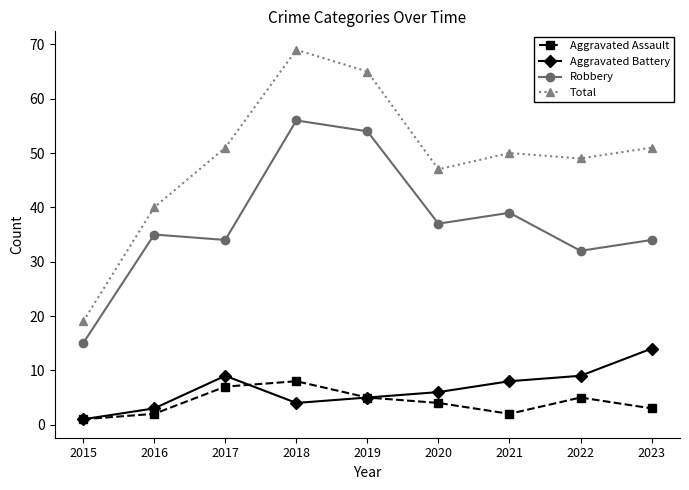

At which label is Total closest to 44?

2020